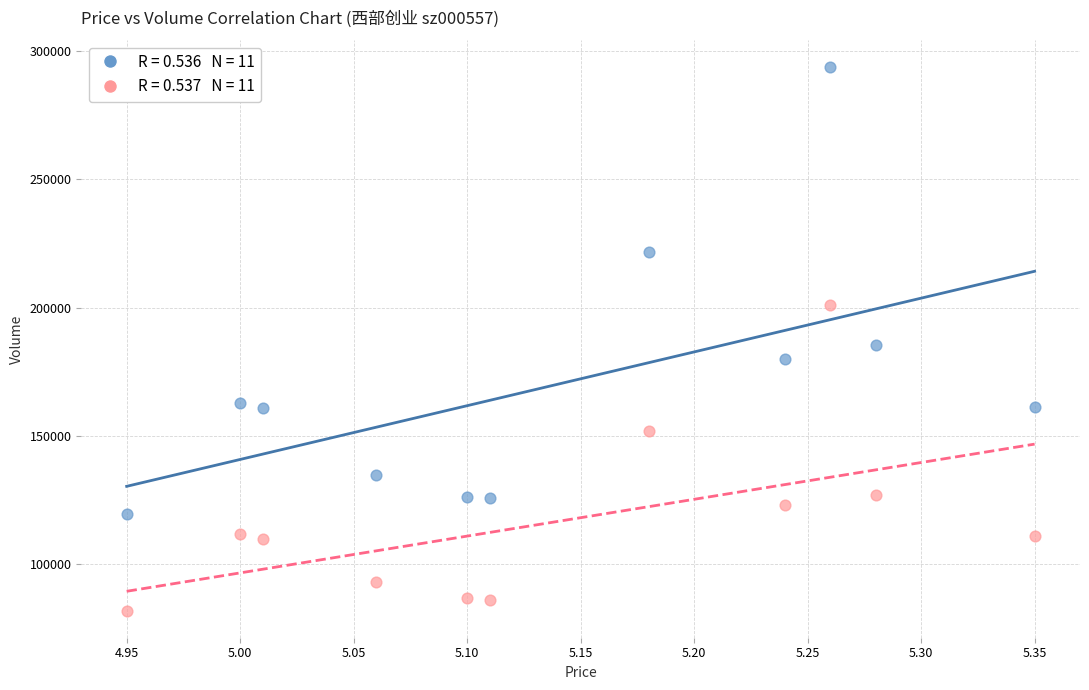

Across all series, what Y value is closest to 187794?

185284.0